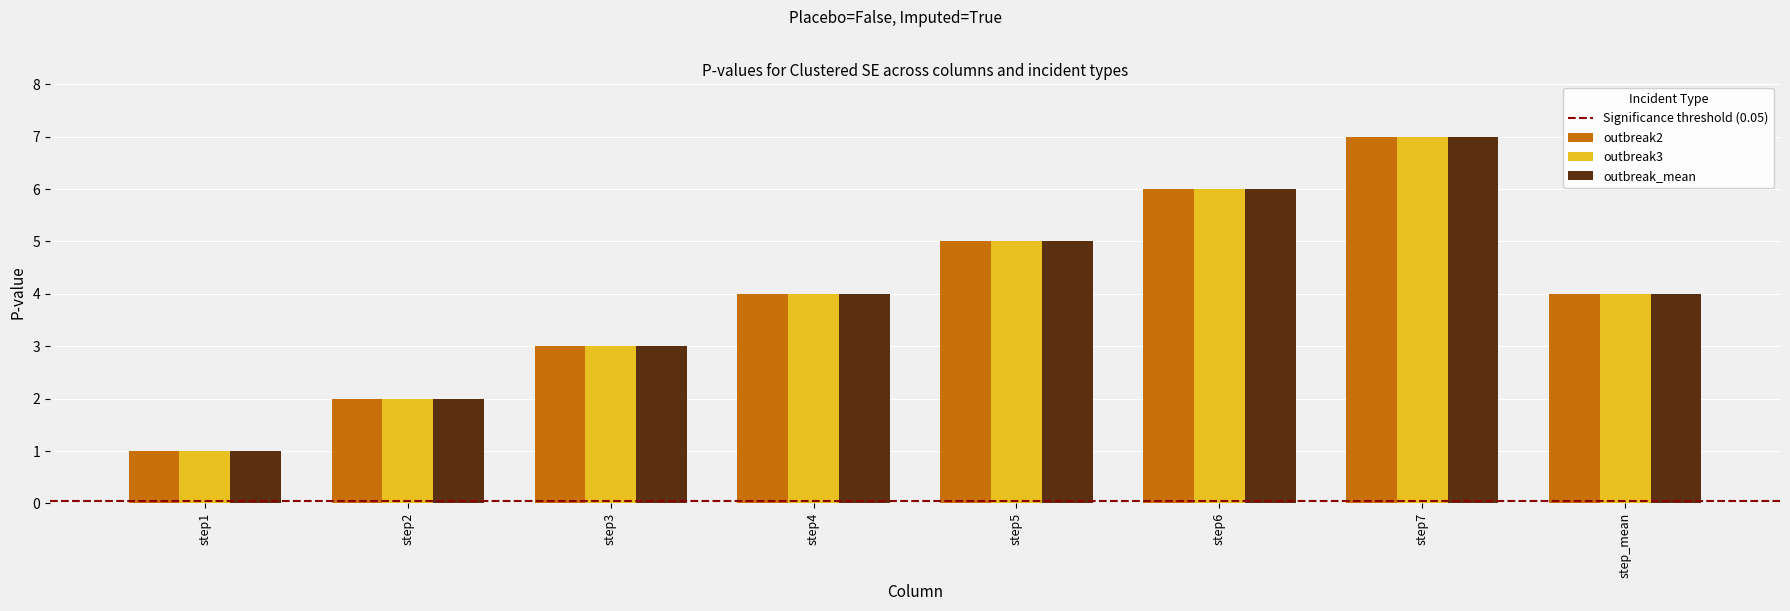

How many bars are there in total?

24